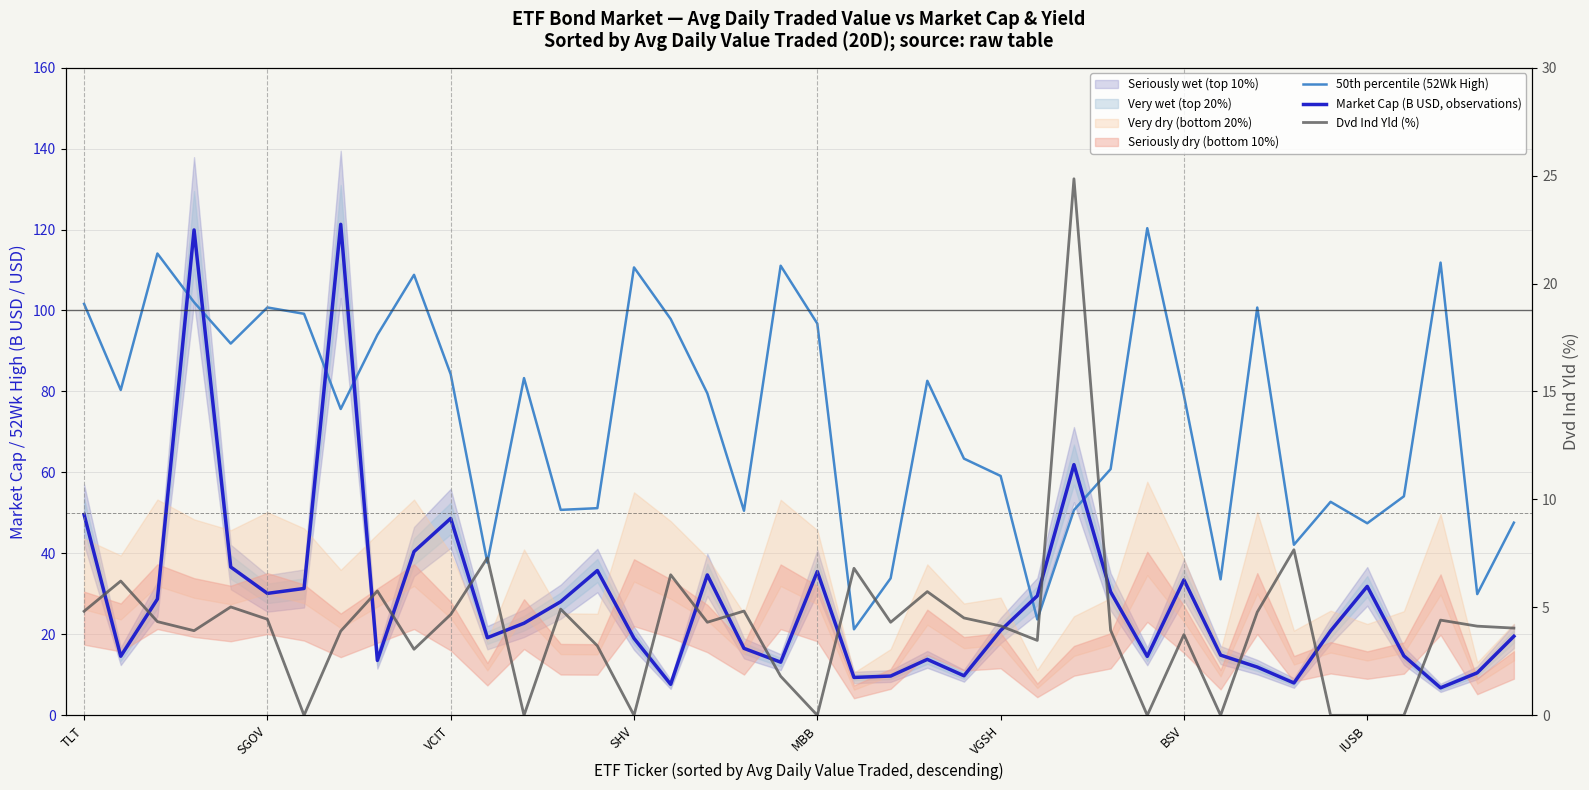

Where does the 50th percentile (52Wk High) series first go above 79?

TLT